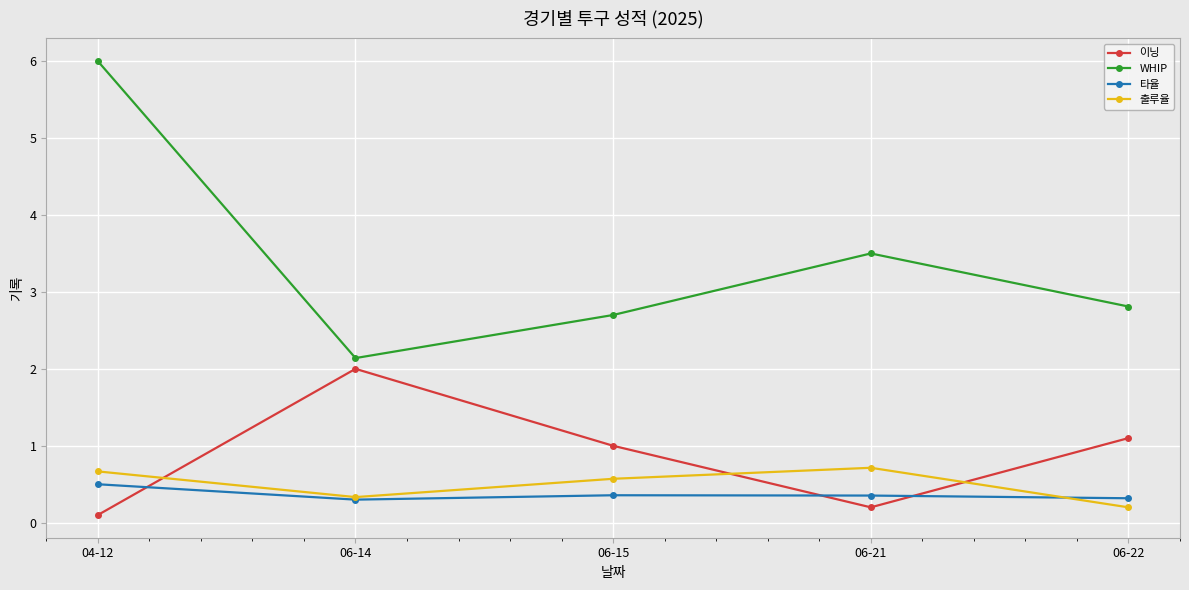

At which category does 출루율 reach its first local peak?

06-21